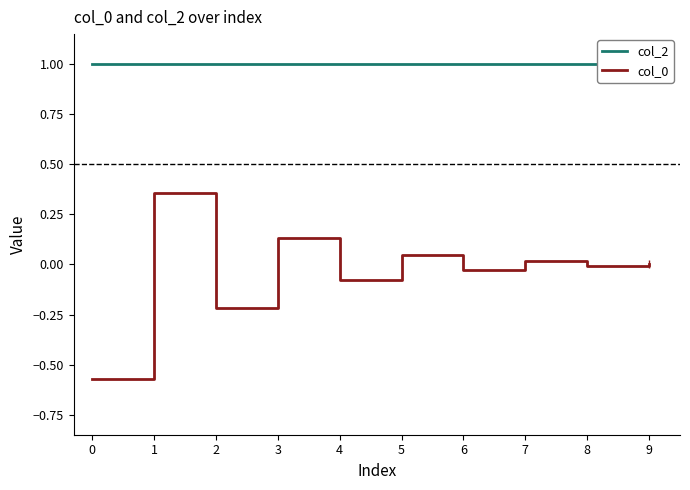

The col_0 series shows -0.2 at 2. True or false?

True